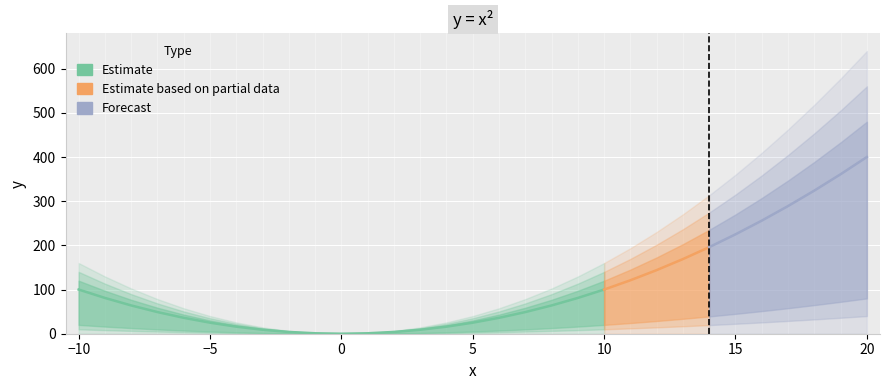

True or false: x and y intersect in this chart.

False